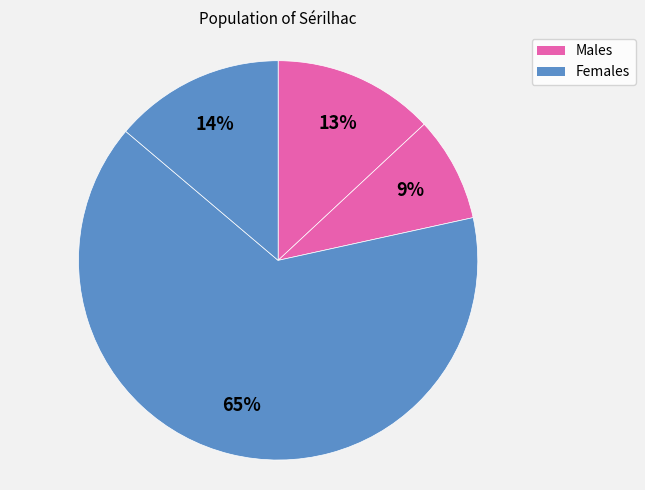

Count the number of slices in the pie.

4